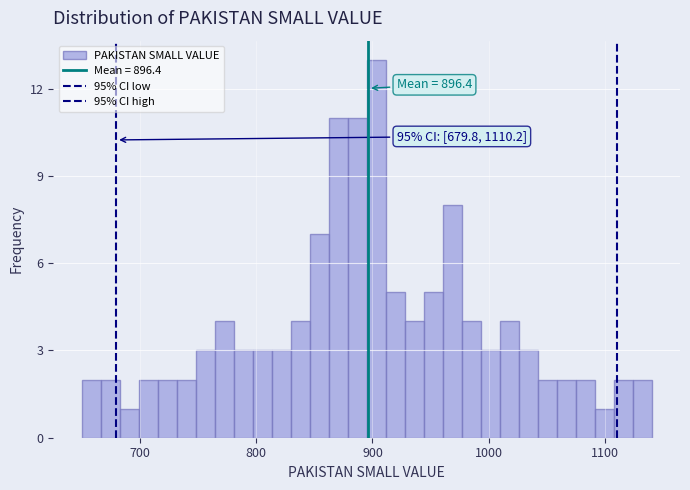

Around what value on the x-axis is the tallest bar? Give the approximate position of its centre, as read against the axis.

900